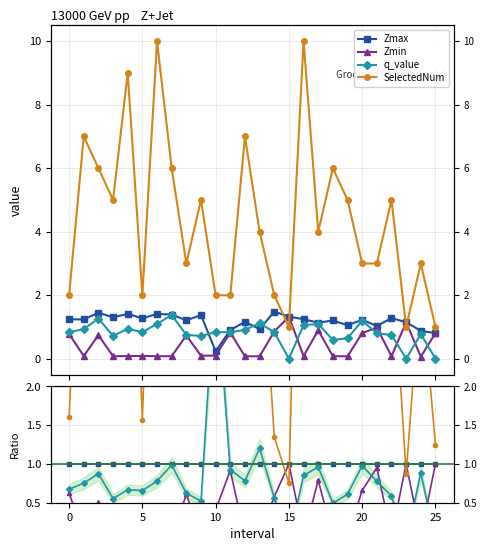

Between 8 and 11, which is larger?

8